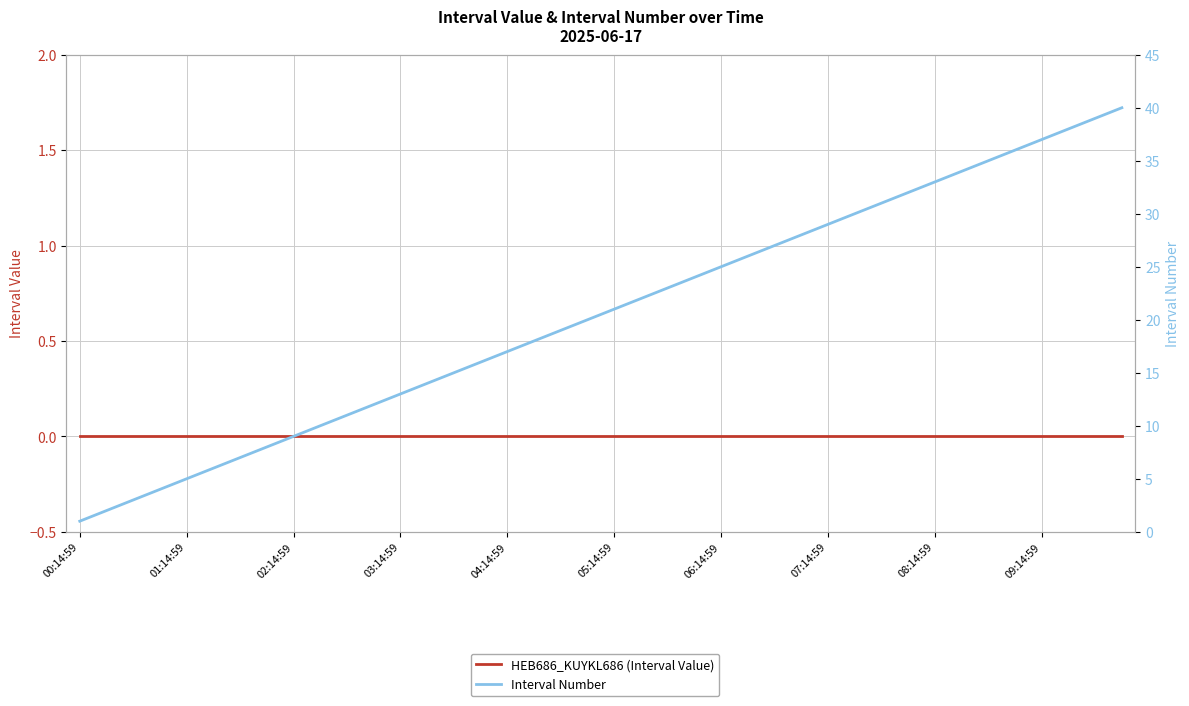

Is the value of HEB686_KUYKL686 (Interval Value) at 13 greater than the value of Interval Number at 11?

No